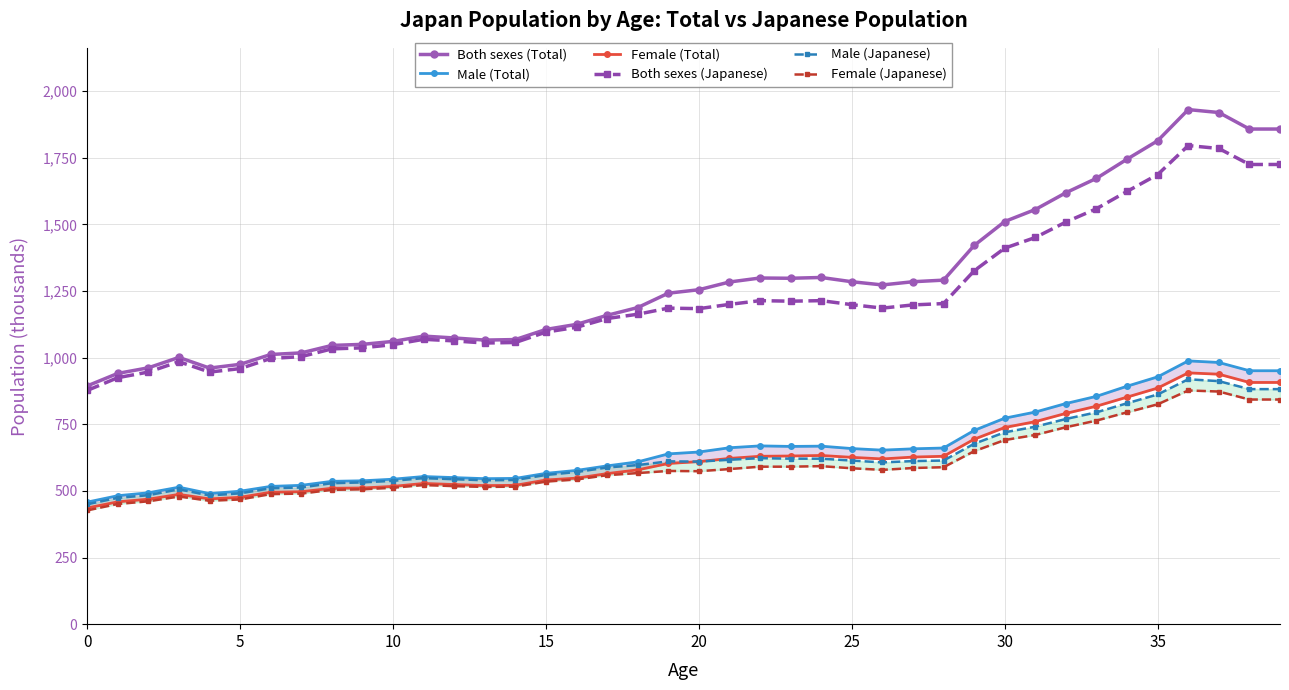

How many data points in Both sexes (Japanese) are above 1186?

18